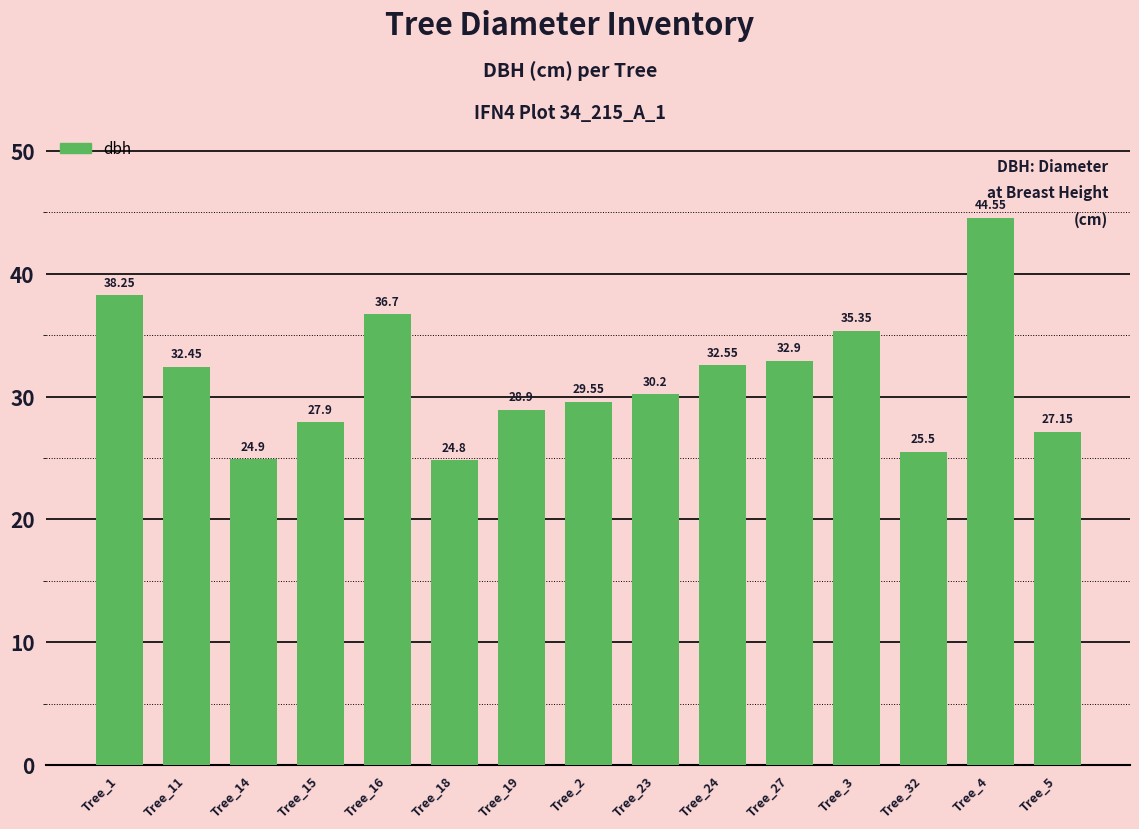

What is the value of the 8th bar from the left?

29.6